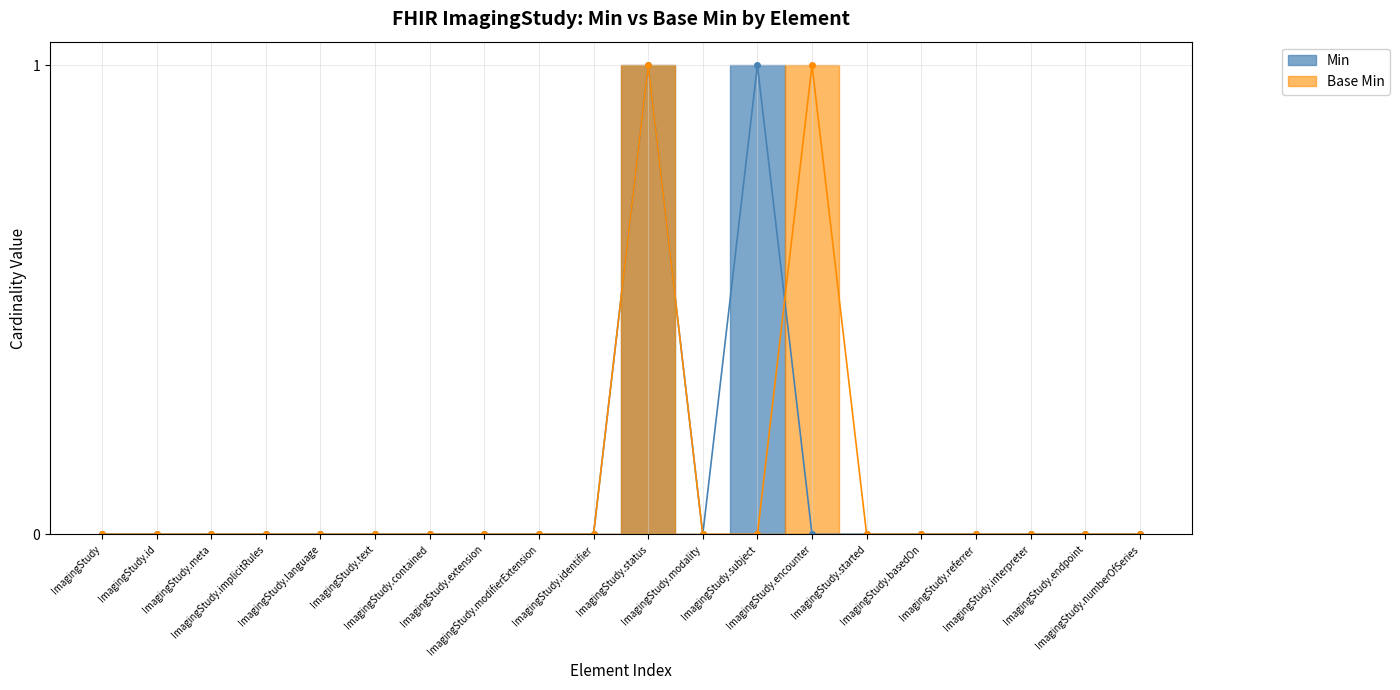

Which has a higher value, ImagingStudy or ImagingStudy.id?

ImagingStudy